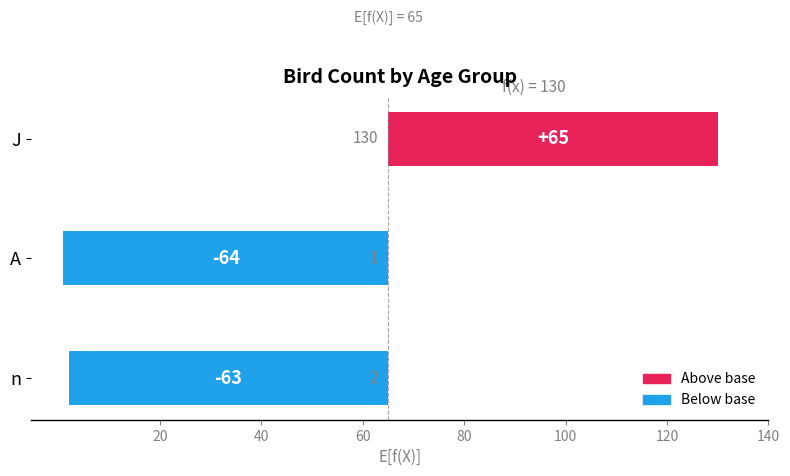

The chart shows a value of 114 at J. True or false?

False